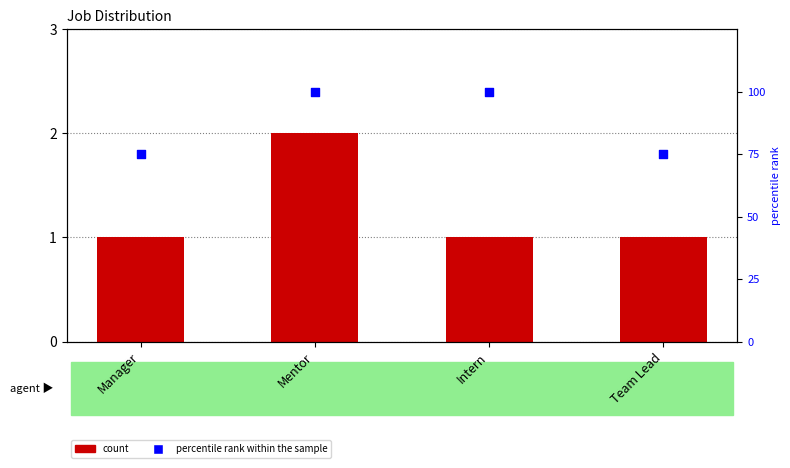

Which series has the largest total across all categories?

percentile rank within the sample